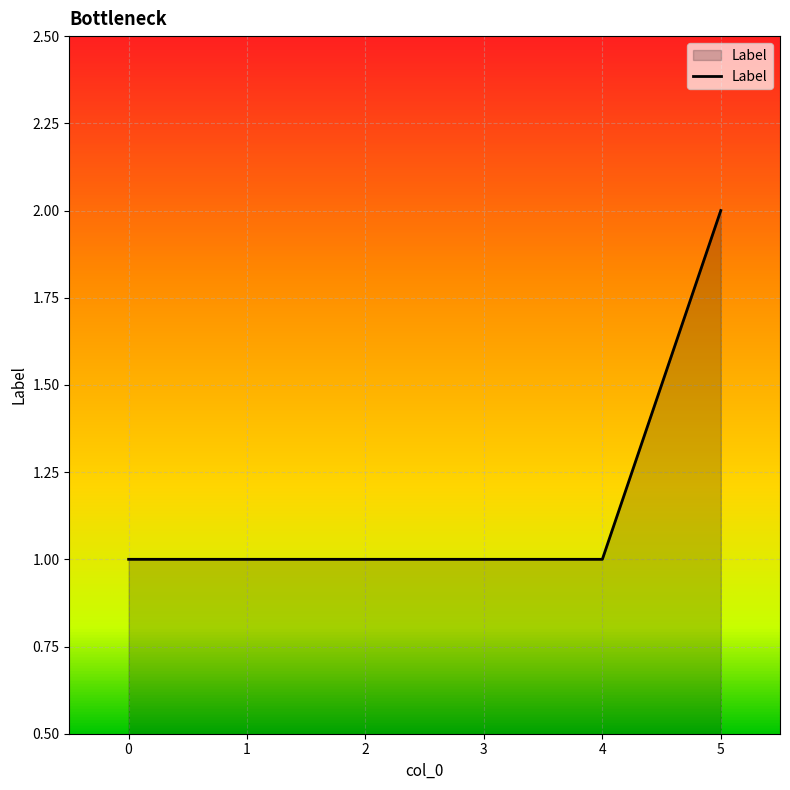

Which category has the highest value across all series?

5